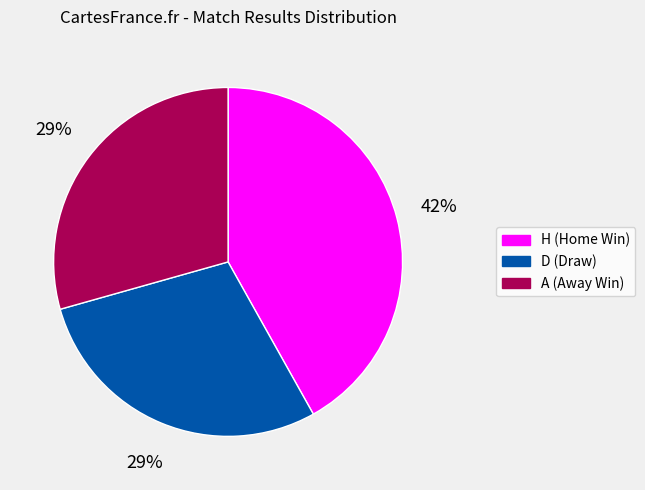

Does A account for over 50% of the chart?

No